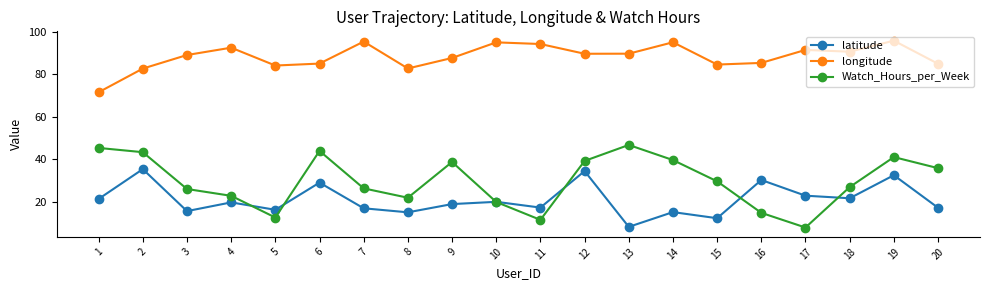

Is the value of longitude at 10 greater than the value of latitude at 6?

Yes